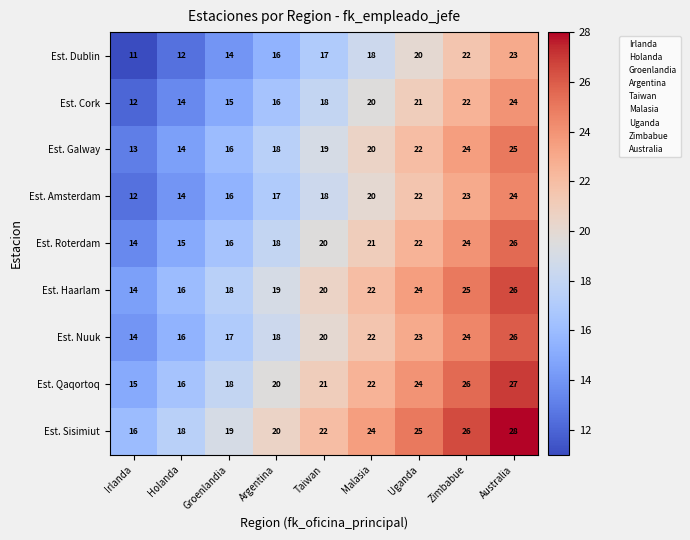

Rank the categories by Est. Galway value from lowest to highest.

Irlanda, Holanda, Groenlandia, Argentina, Taiwan, Malasia, Uganda, Zimbabue, Australia